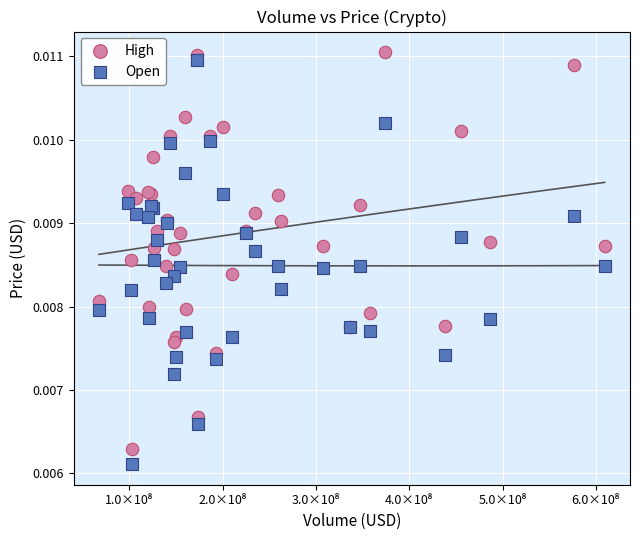

What is the X range (max minus min) for the scatter plot?

542032168.0